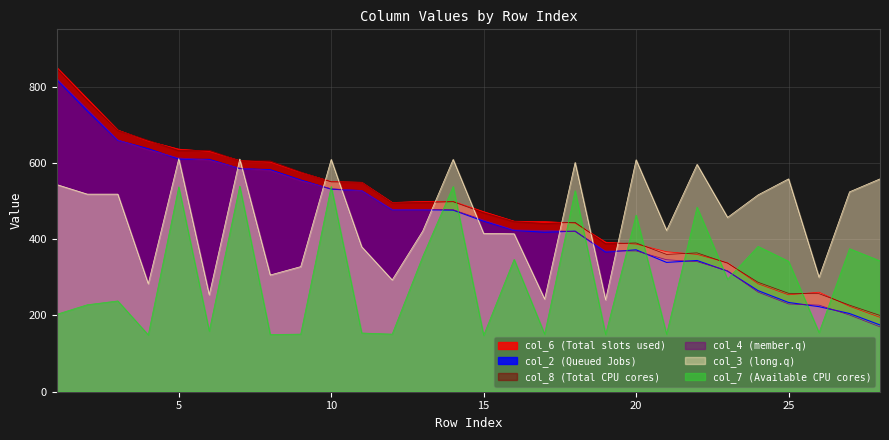

Which series has the largest total across all categories?

col_6